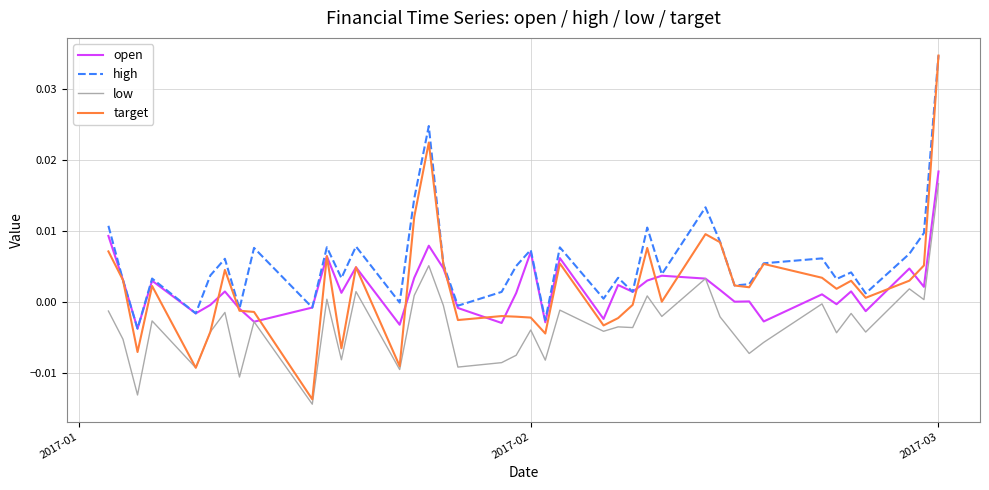

True or false: high and low cross at least once.

False